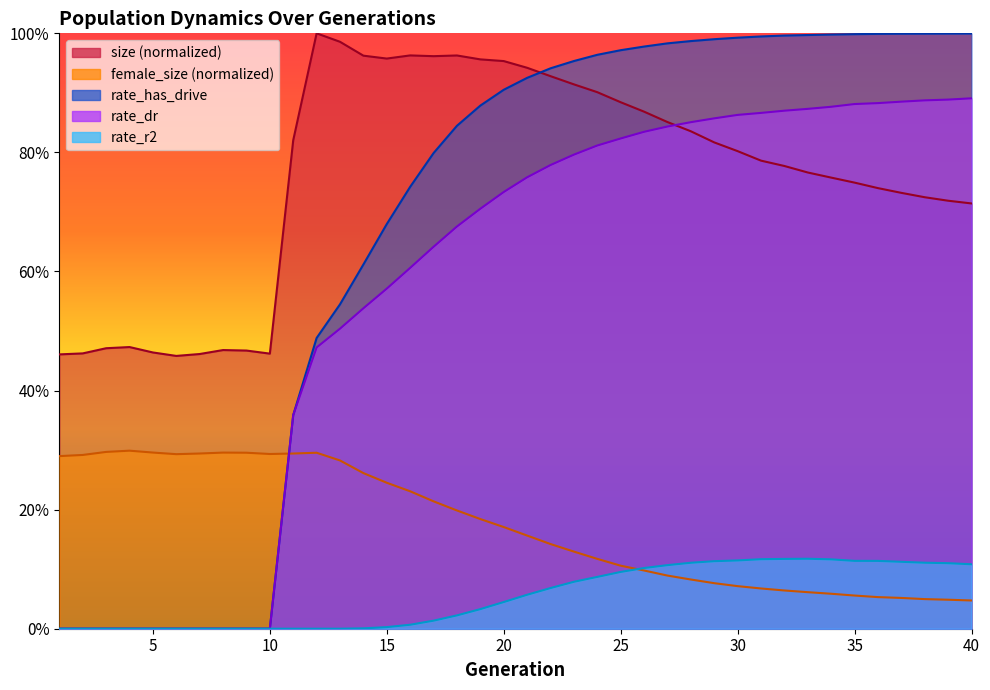

Rank the series by their maximum value, from highest to lowest.

size, rate_has_drive, rate_dr, female_size, rate_r2